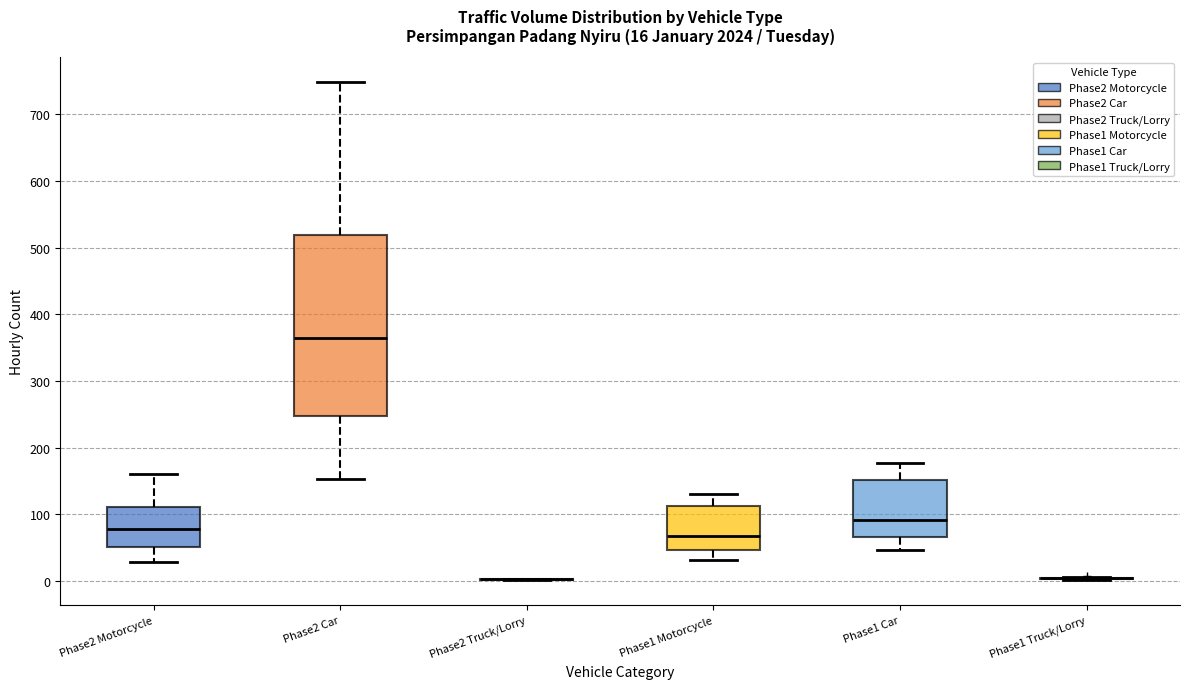

Comparing the boxes themselves (not the whiskers), which one is the tallest?

Phase2 Car